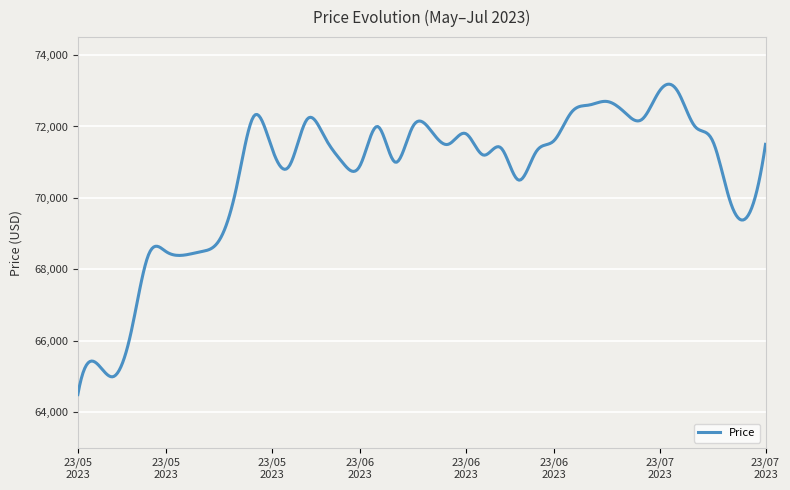

What is the difference between the maximum and minimum values?

8684.0